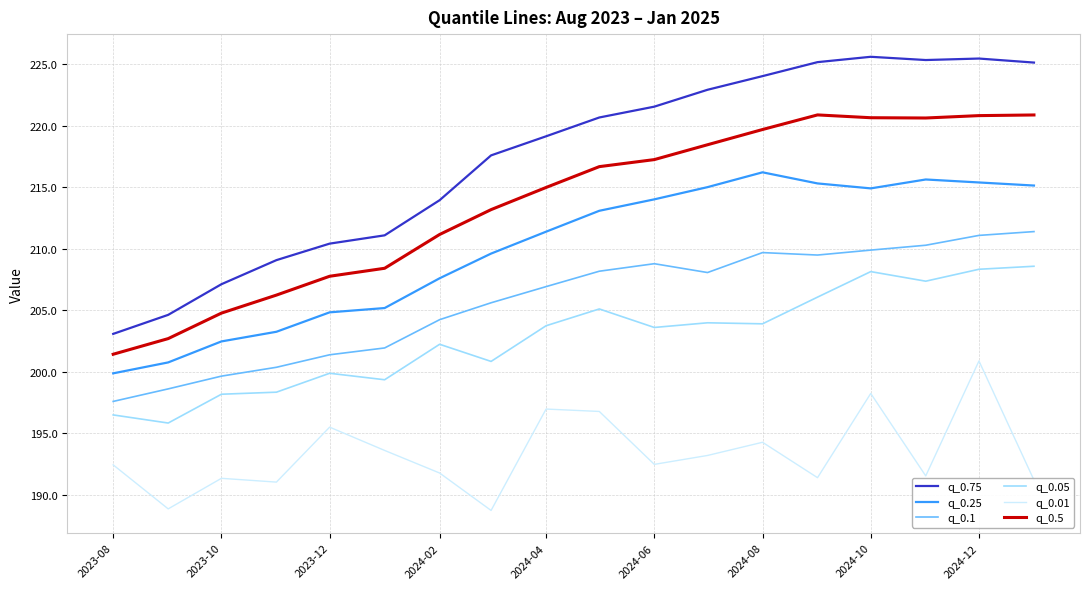

List the series in order of their peak value, lowest first.

q_0.01, q_0.05, q_0.1, q_0.25, q_0.5, q_0.75